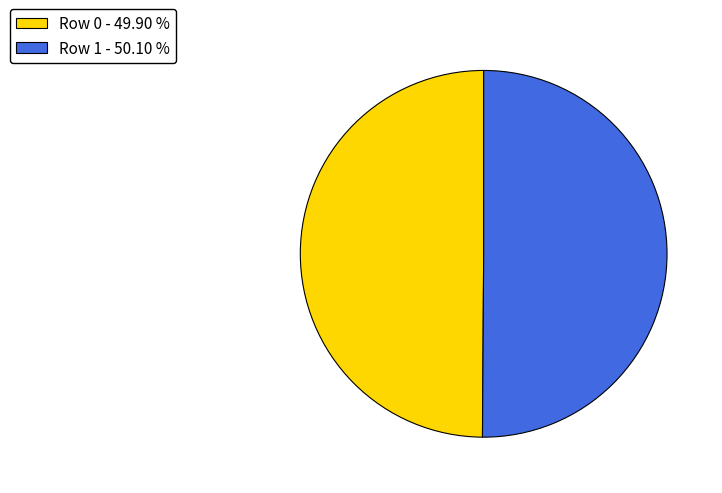

Approximately how many times larger is the value at Row 1 - 50.10 % compared to Row 0 - 49.90 %?

1.0